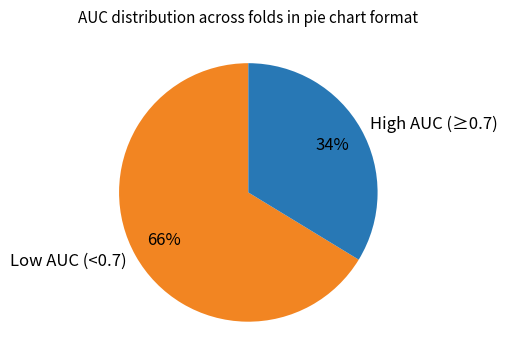

Which slice is the largest?

Low AUC (<0.7)